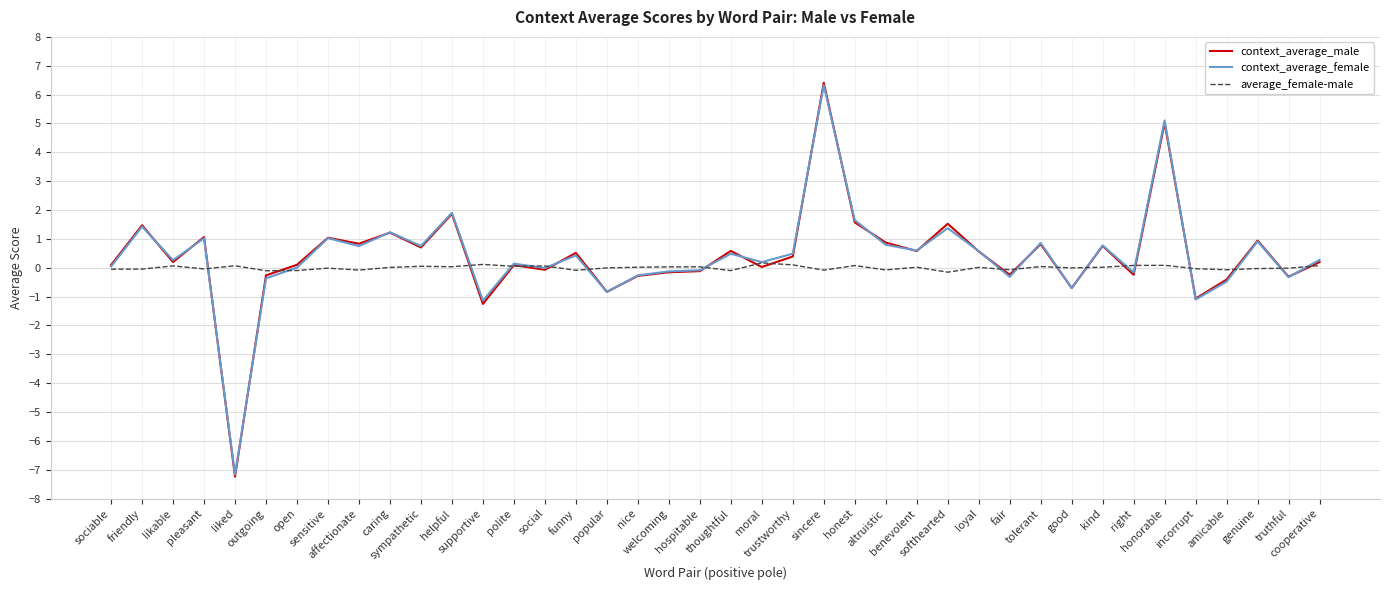

What is the maximum value shown in the chart?

6.4